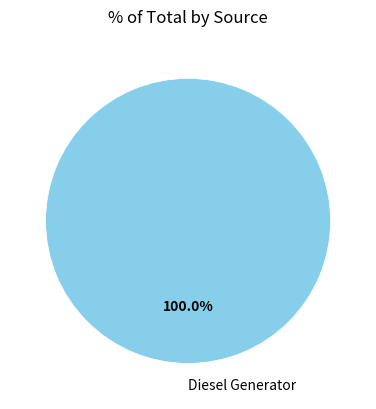

Is there any slice that represents more than half of the pie?

Yes